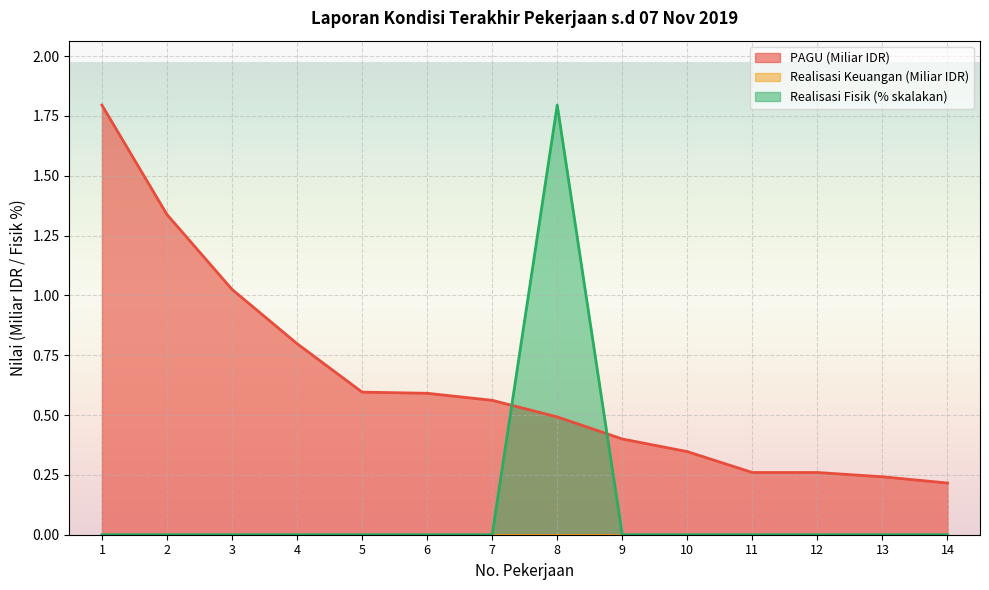

What is the difference between the maximum and minimum values in the PAGU series?

1.6